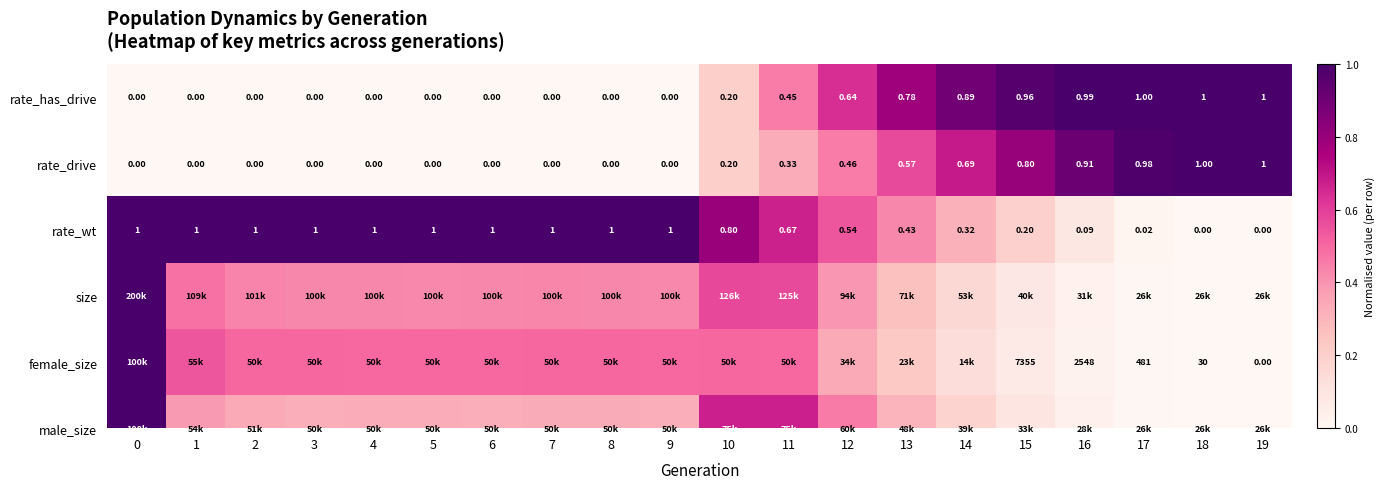

What is the sum of the values at 8 and 18?

1.0